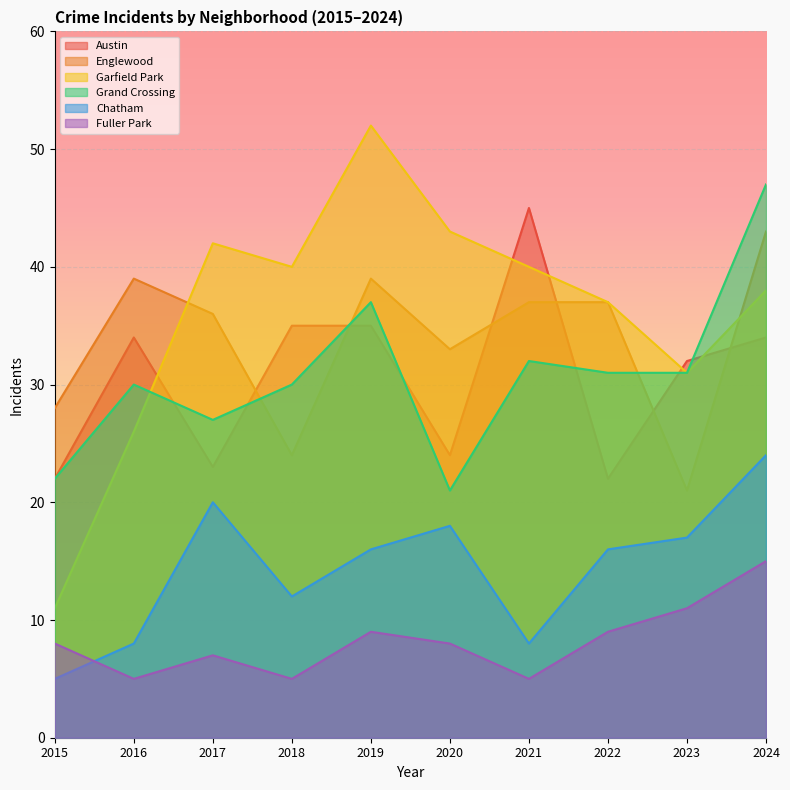

Reading left to right, list all the values displayed in this chart.

Austin: 22	34	23	35	35	24	45	22	32	34
Englewood: 28	39	36	24	39	33	37	37	21	43
Garfield Park: 11	26	42	40	52	43	40	37	31	38
Grand Crossing: 22	30	27	30	37	21	32	31	31	47
Chatham: 5	8	20	12	16	18	8	16	17	24
Fuller Park: 8	5	7	5	9	8	5	9	11	15